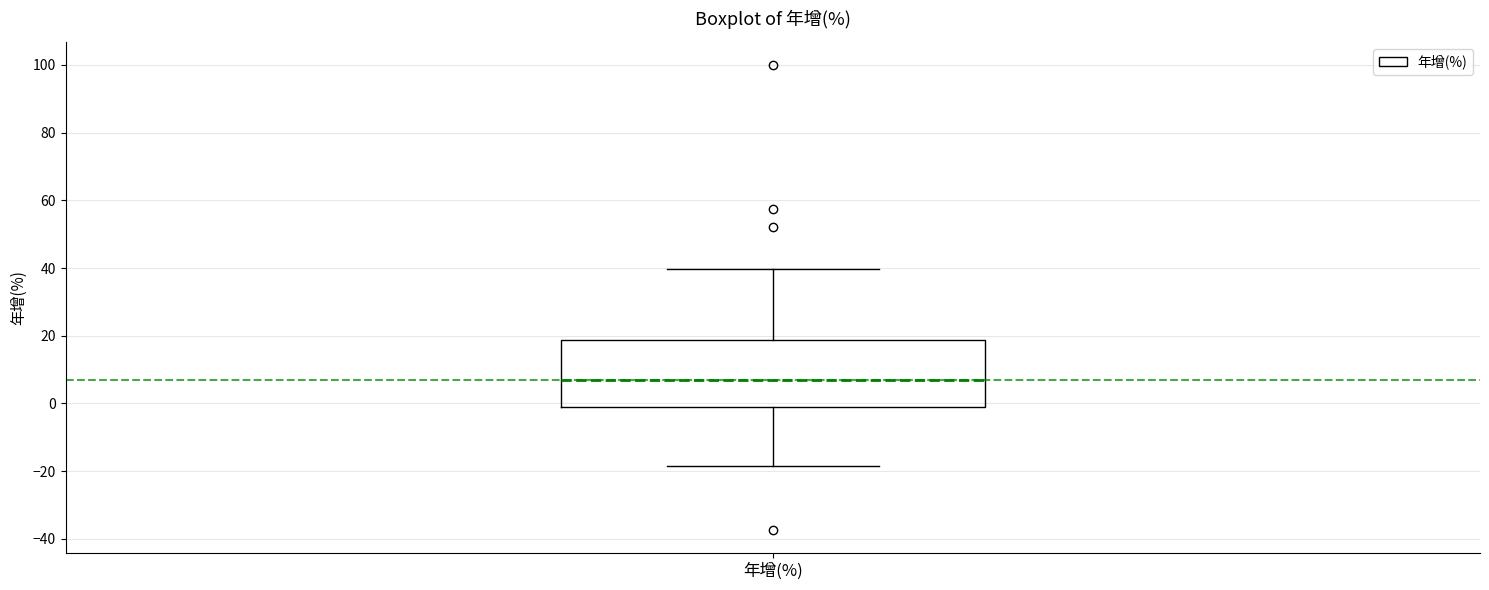

Transcribe this box plot: give where the median line is, the range the box spans, and where the two whiskers end, as read against the y-axis. The values are not printed on the chart, so give them approximately, as read against the axis.

median 6, box 0 to 18, whiskers -18 to 40